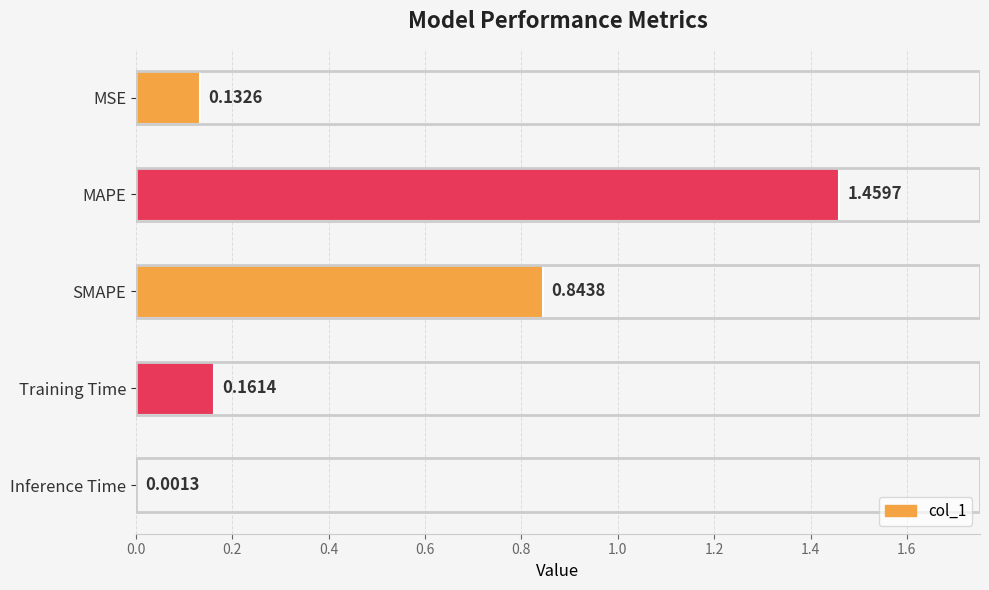

Which category has the highest value across all series?

MAPE